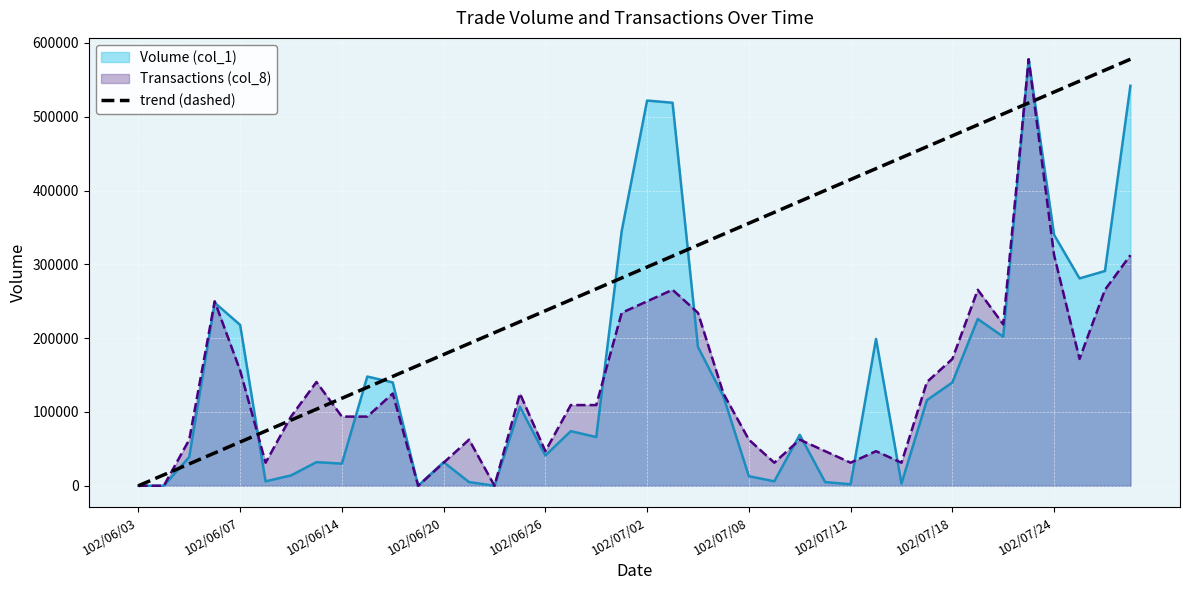

What is the maximum value for trend (dashed)?

578000.0